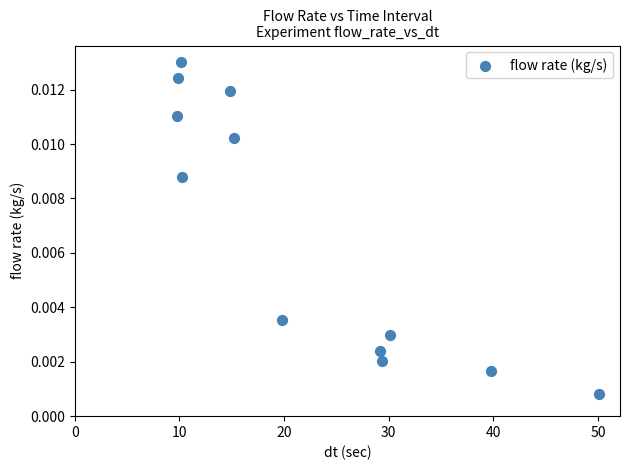

What is the range of X values (max minus min)?

40.3